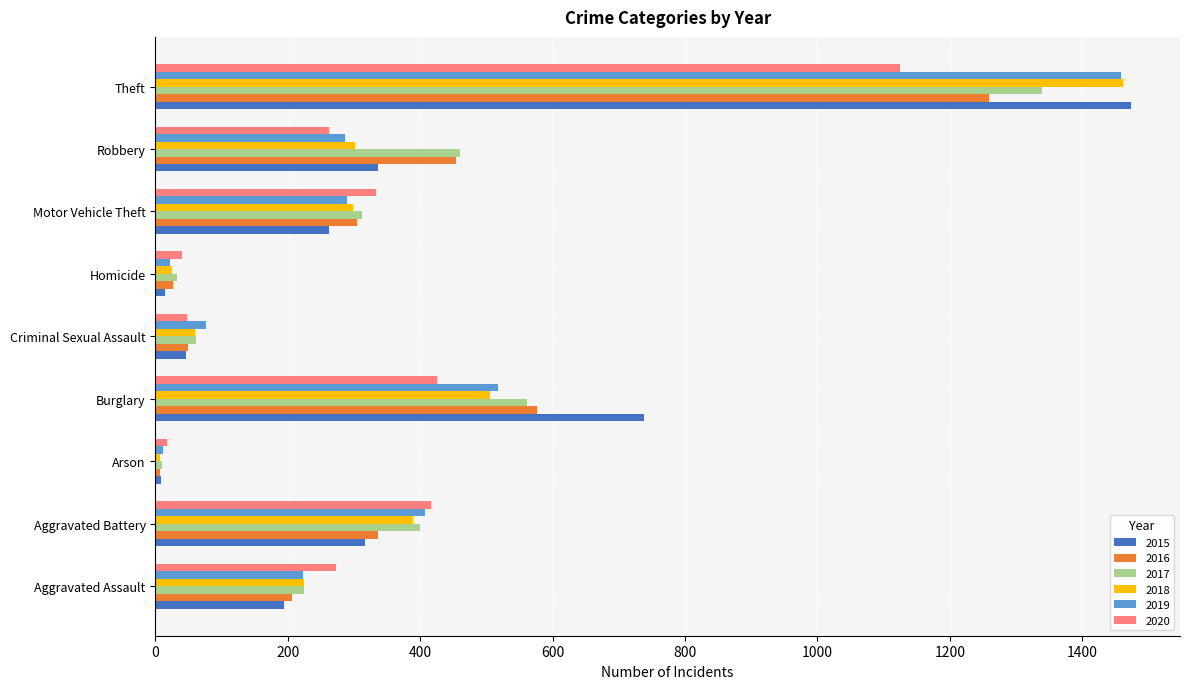

What is the highest value of the 2019 series?

1459